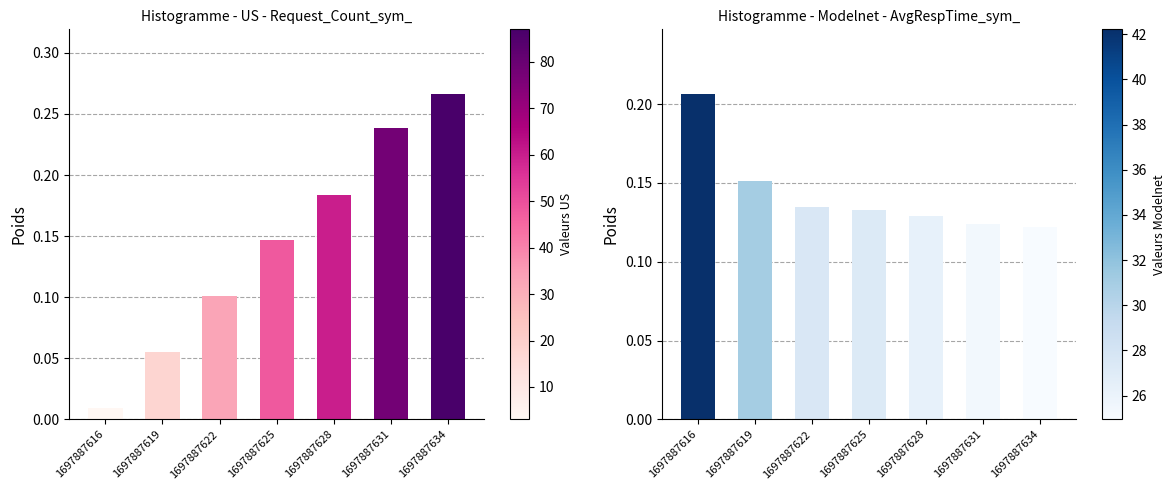

Where is Total Request Count nearest to the value 0?

1697887616